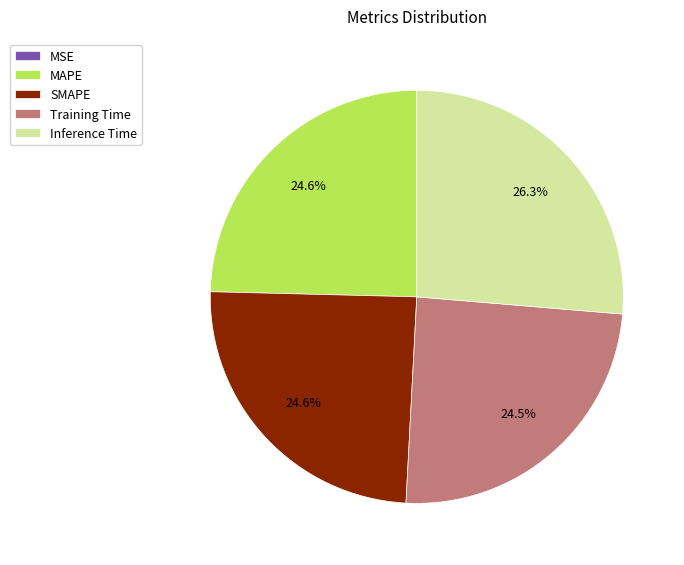

What percentage is NOT represented by Inference Time?

73.7%